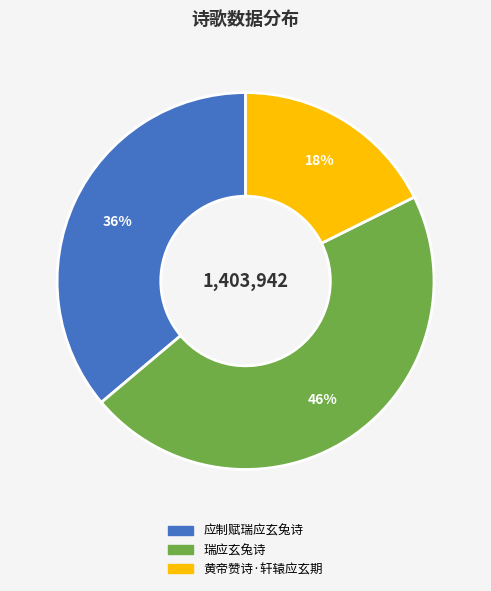

To the nearest percent, what portion does 瑞应玄兔诗 represent?

46%